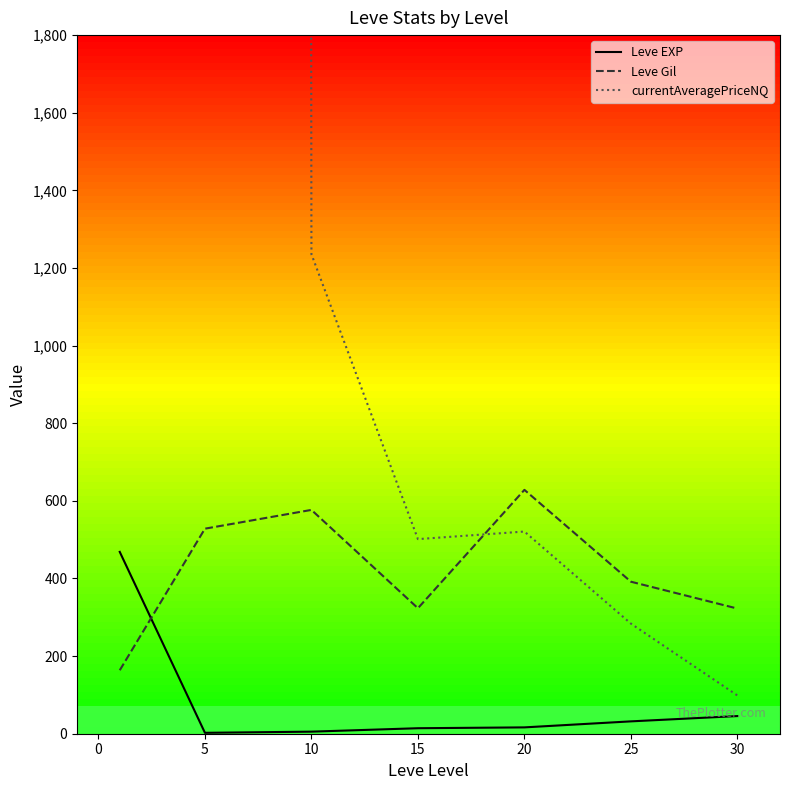

The value of Leve Gil at 5 is 816.7. True or false?

False